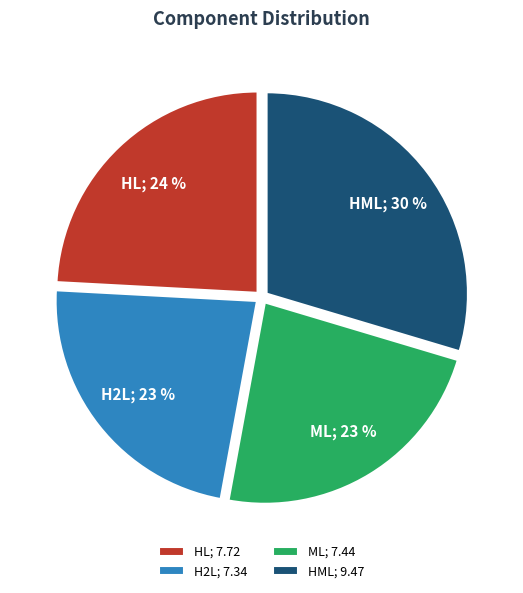

Is there any slice that represents more than half of the pie?

No